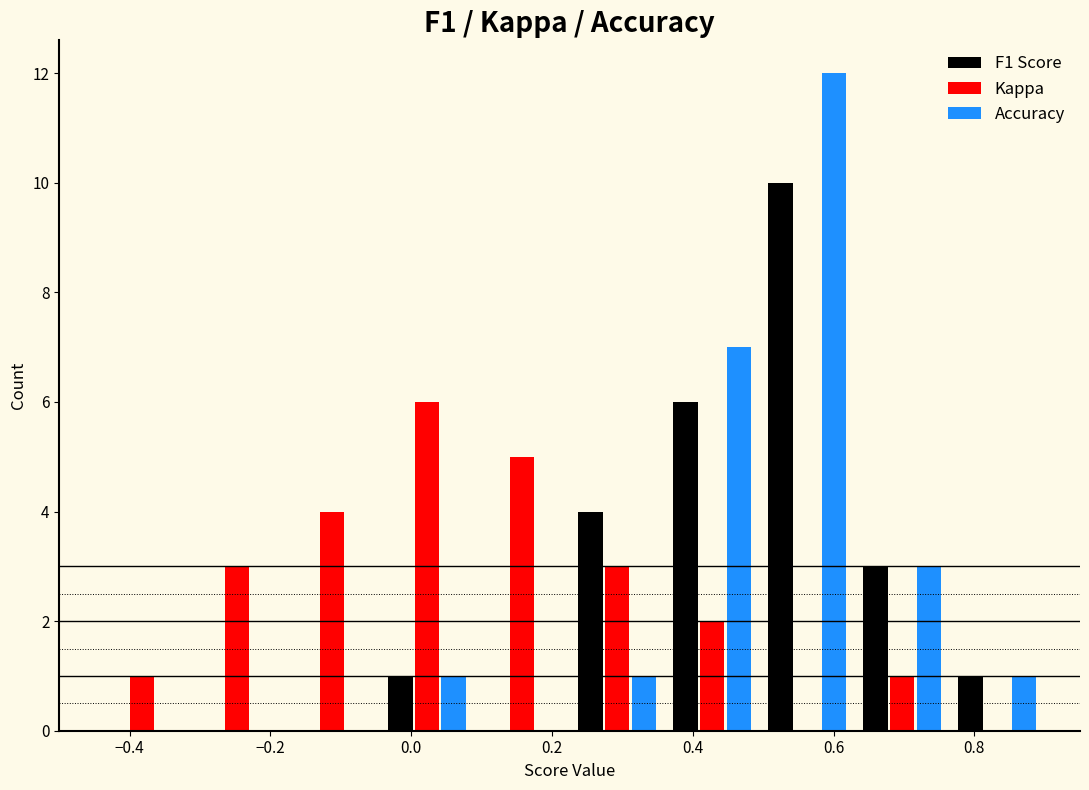

Reading left to right, list every range on the x-axis with the height of the bar of each series over it. Neither the bar edges nor the heights are printed on the chart, so give them approximately, as read against the axes.

-0.450 to -0.315: F1 Score=0	Kappa=1	Accuracy=0
-0.315 to -0.180: F1 Score=0	Kappa=3	Accuracy=0
-0.180 to -0.045: F1 Score=0	Kappa=4	Accuracy=0
-0.045 to 0.090: F1 Score=1	Kappa=6	Accuracy=1
0.090 to 0.225: F1 Score=0	Kappa=5	Accuracy=0
0.225 to 0.360: F1 Score=4	Kappa=3	Accuracy=1
0.360 to 0.495: F1 Score=6	Kappa=2	Accuracy=7
0.495 to 0.630: F1 Score=10	Kappa=0	Accuracy=12
0.630 to 0.765: F1 Score=3	Kappa=1	Accuracy=3
0.765 to 0.900: F1 Score=1	Kappa=0	Accuracy=1